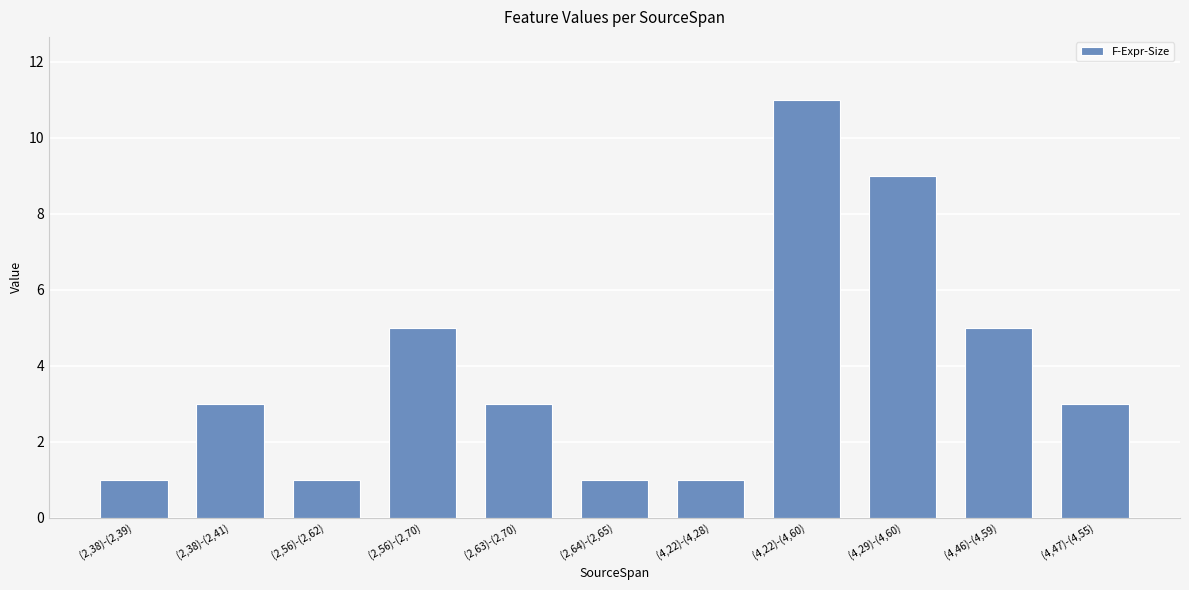

What is the greatest value displayed?

11